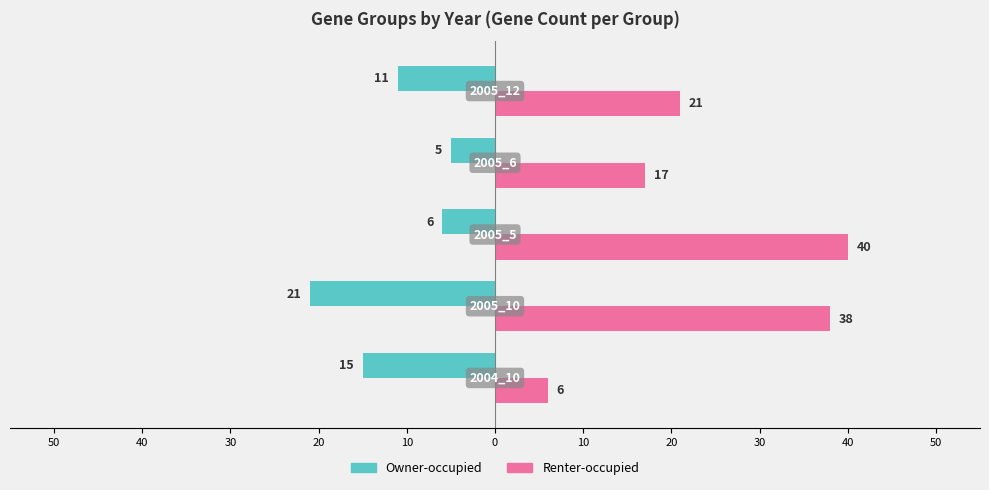

Which series has the largest total across all categories?

Renter-occupied